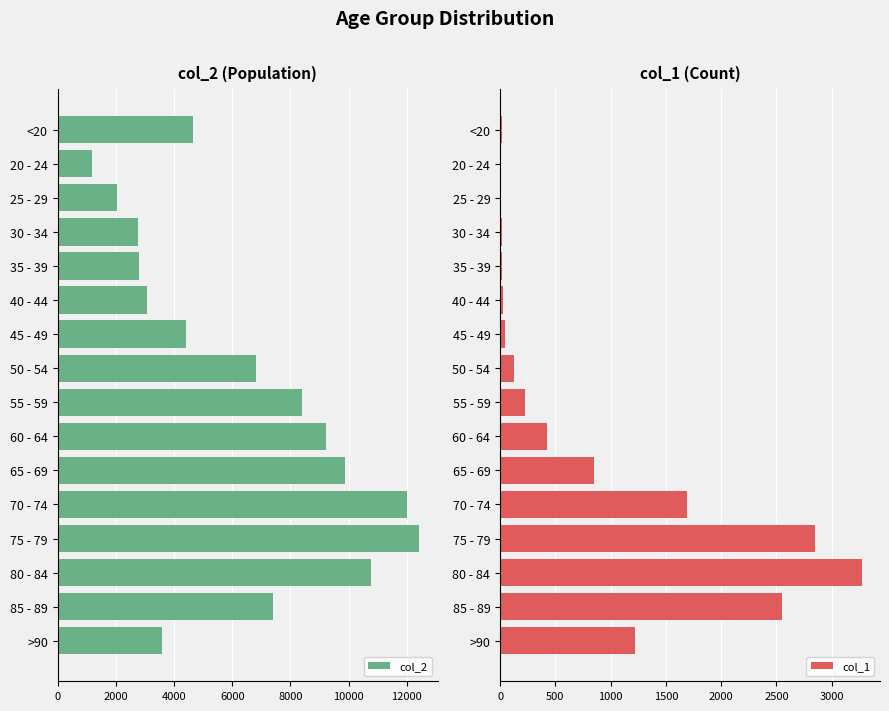

What are all the series names shown in the legend?

col_2, col_1